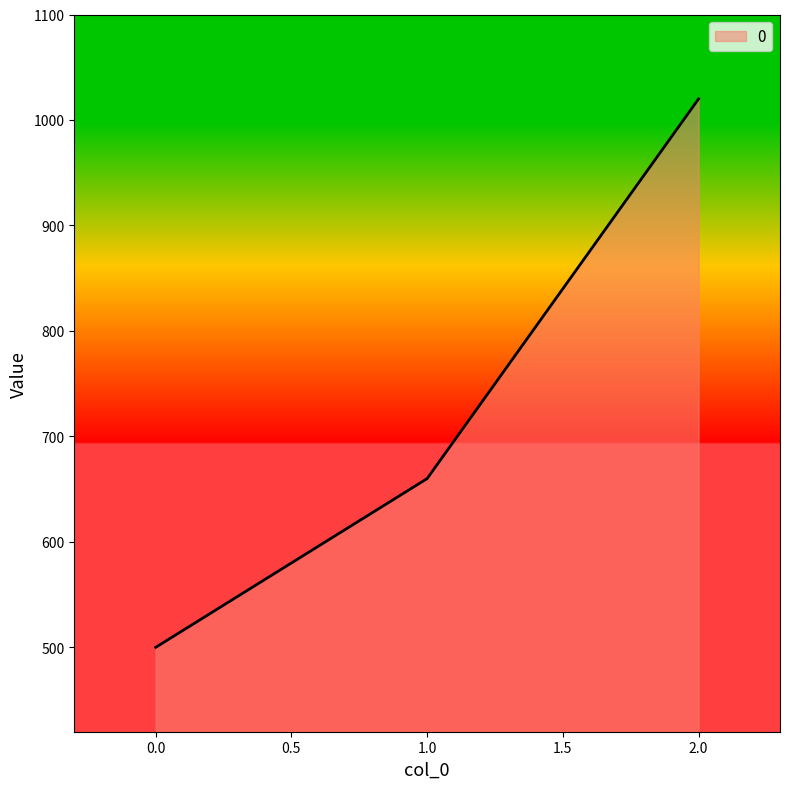

What is the approximate value at 2.0, to the nearest 50?

1000